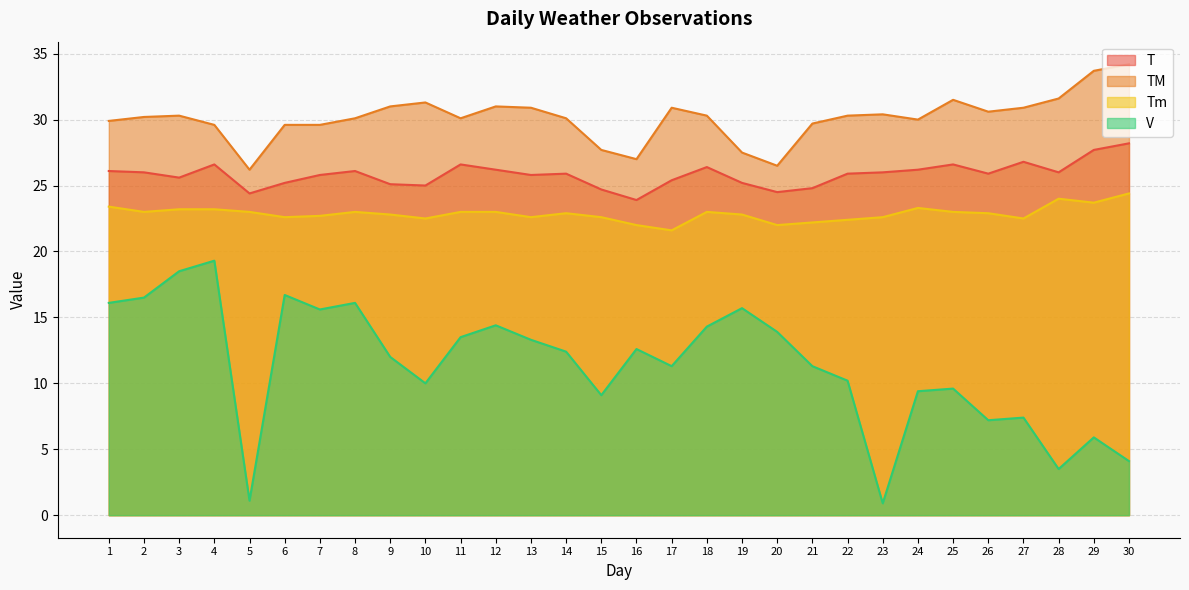

True or false: V and Tm cross at least once.

False